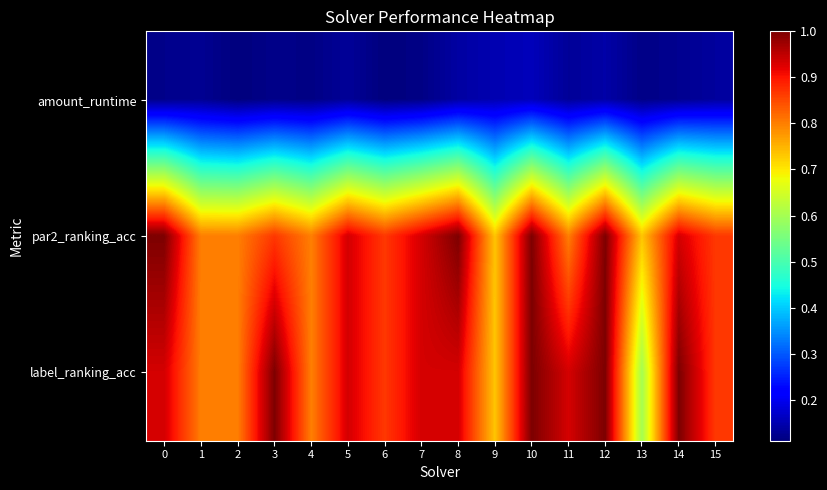

Rank the series at 1 from highest to lowest value.

par2_ranking_acc, label_ranking_acc, amount_runtime